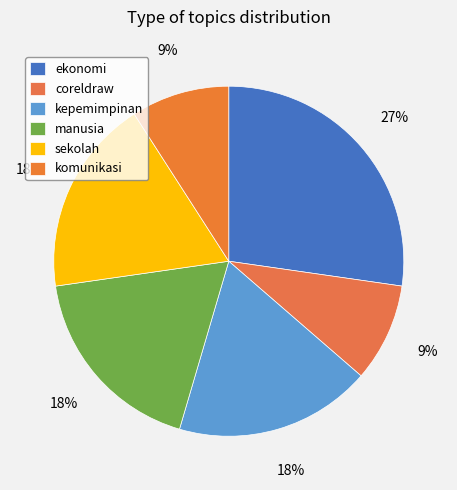

Is there any slice that represents more than half of the pie?

No